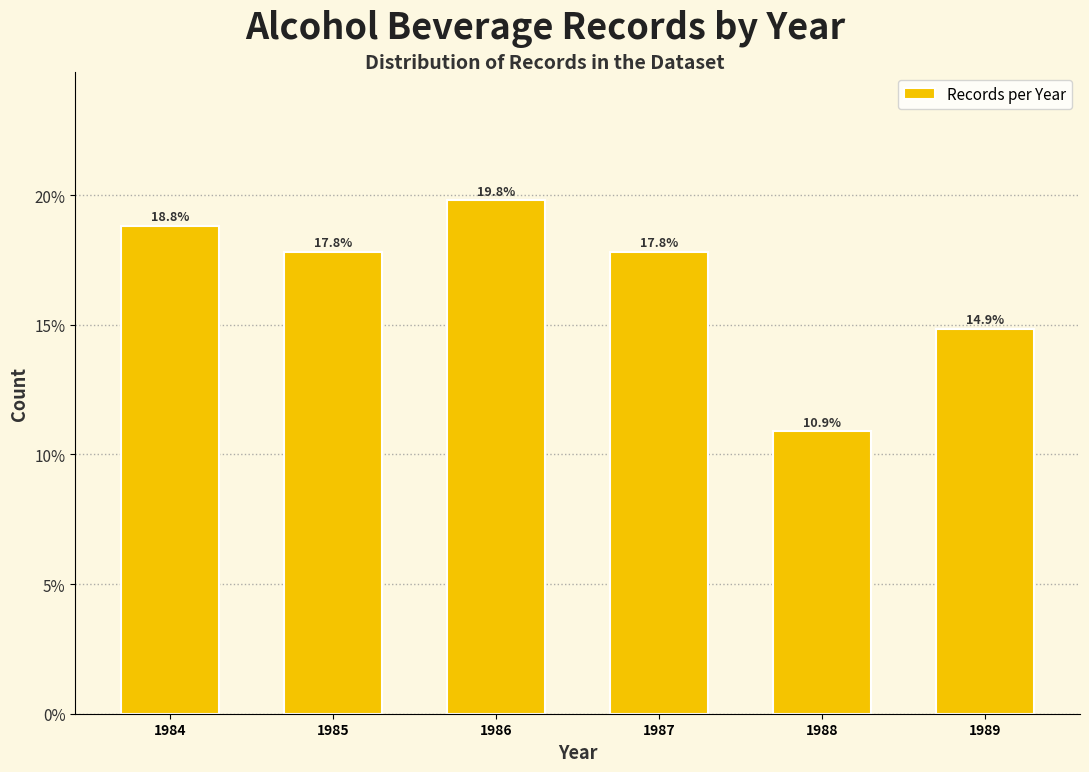

Reading left to right, what are all the values shown in this chart?

18.8	17.8	19.8	17.8	10.9	14.9